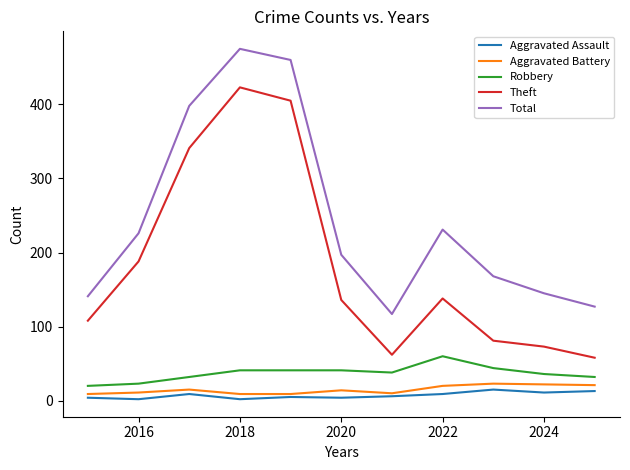

What is the maximum value for Robbery?

60